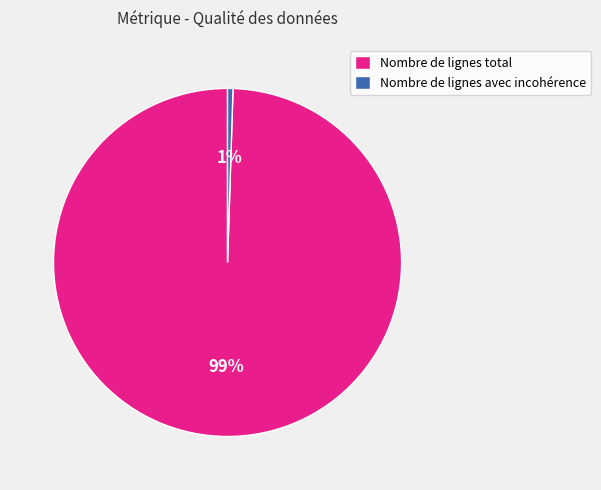

Which has a higher value, Nombre de lignes total or Nombre de lignes avec incohérence?

Nombre de lignes total